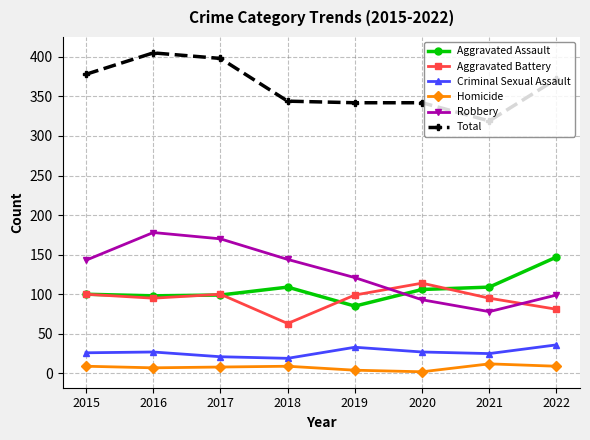

Where do Robbery and Aggravated Assault first cross each other?

2019 and 2020